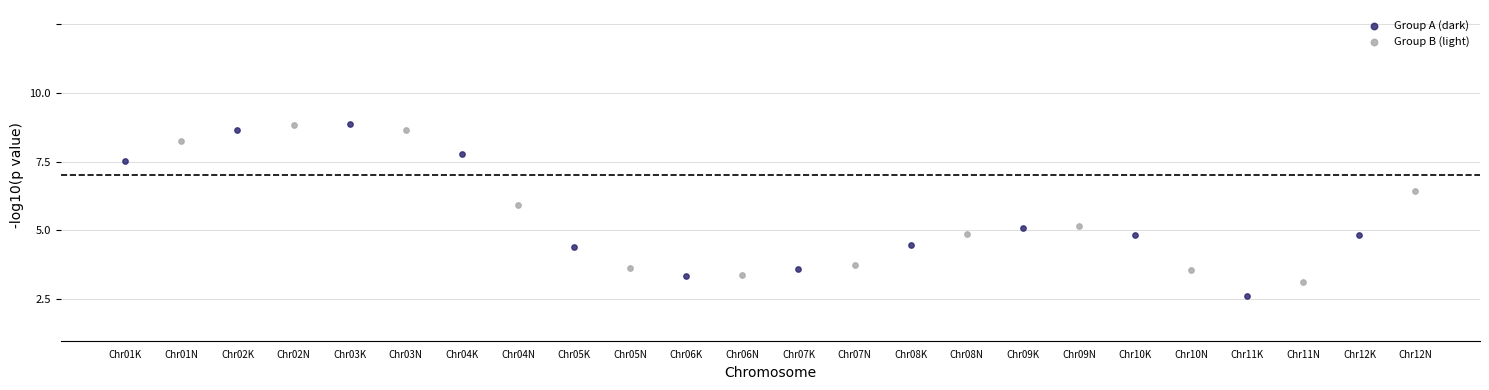

What are all the series names shown in the legend?

Group A (dark), Group B (light)